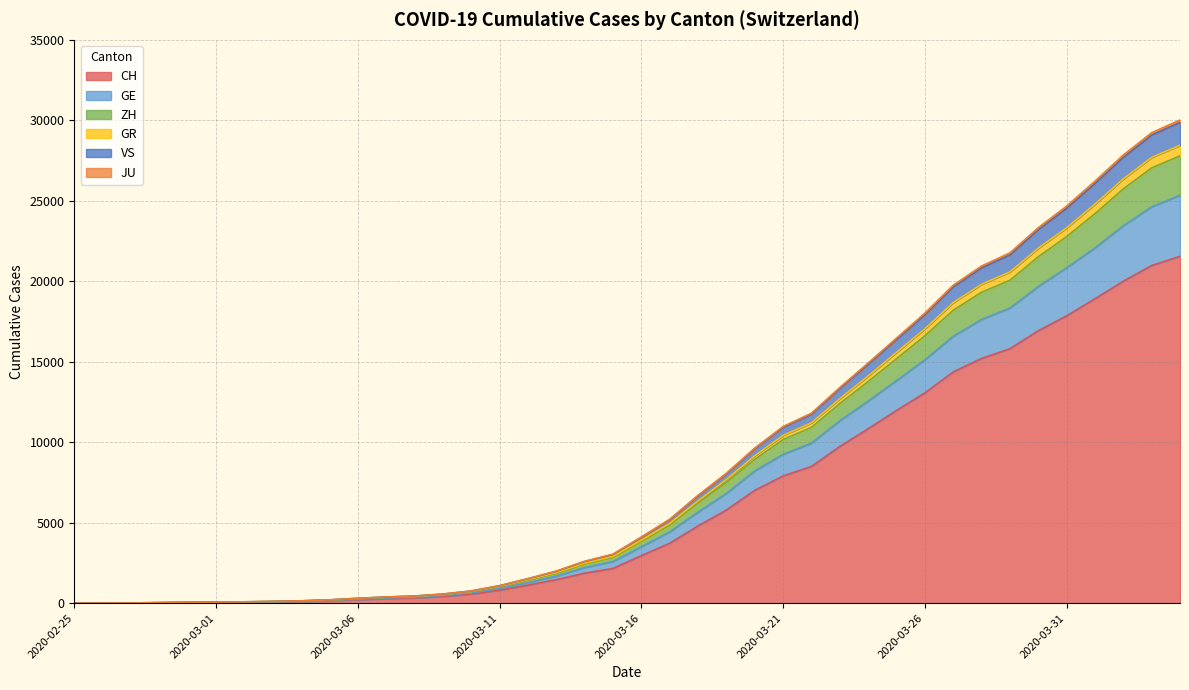

How many positive values does the ZH series have?

39